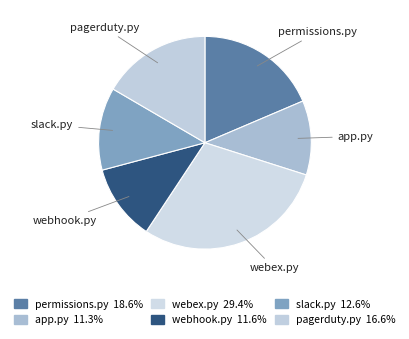

What percentage is the permissions.py slice, to the nearest percent?

19%